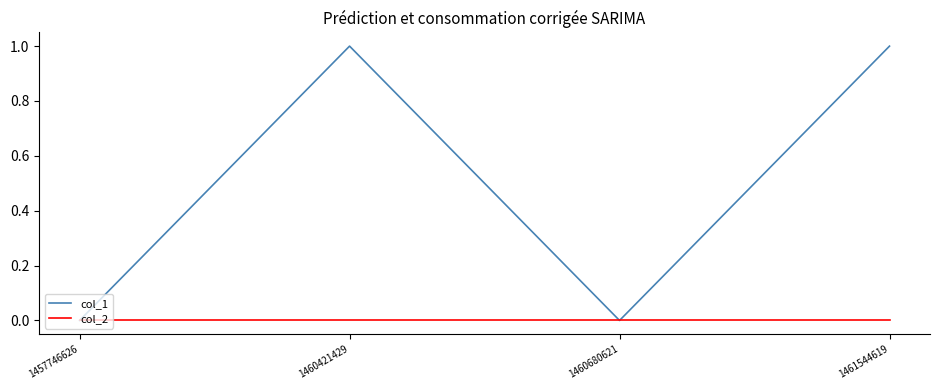

What are all the series names shown in the legend?

col_1, col_2